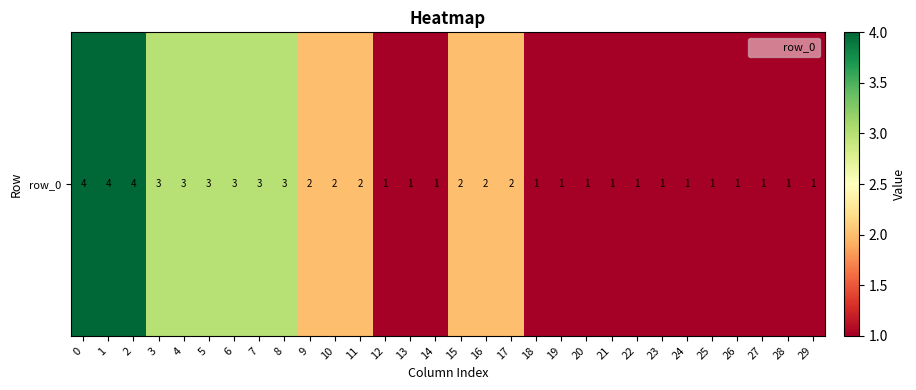

How many data points are less than 2?

15